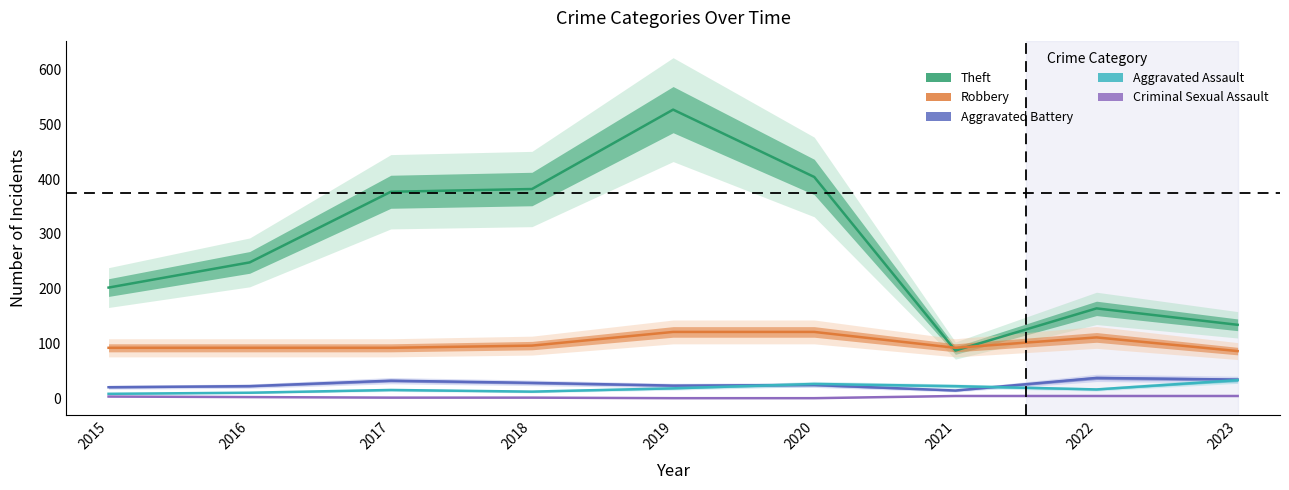

How many interior local peaks does the Aggravated Battery series have?

3